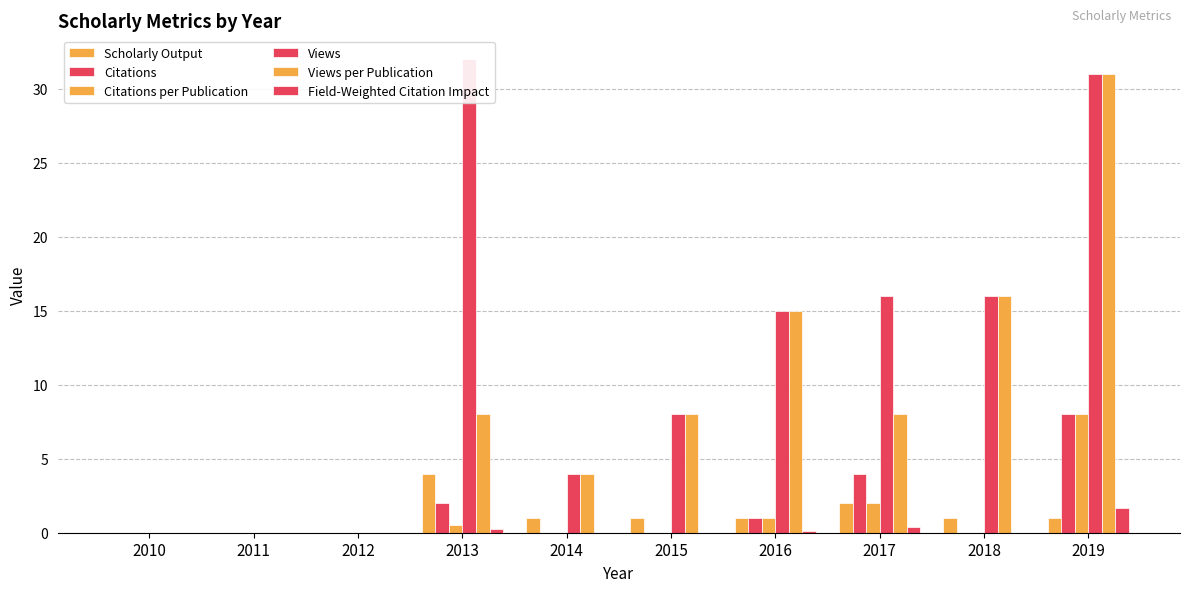

Are the bars grouped side by side (vs. stacked)?

Yes